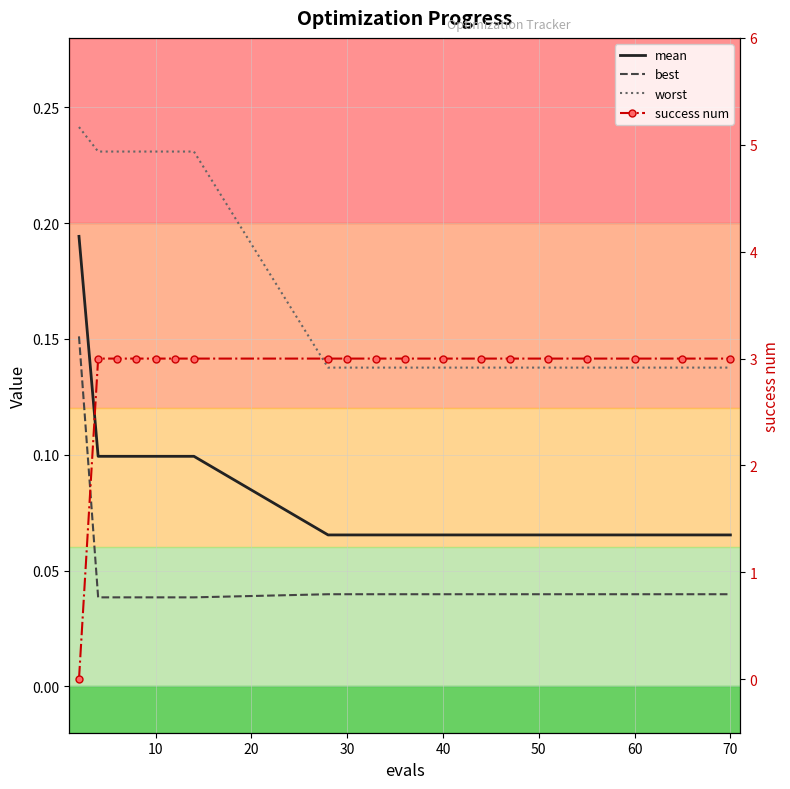

What is the lowest value of the mean series?

0.1